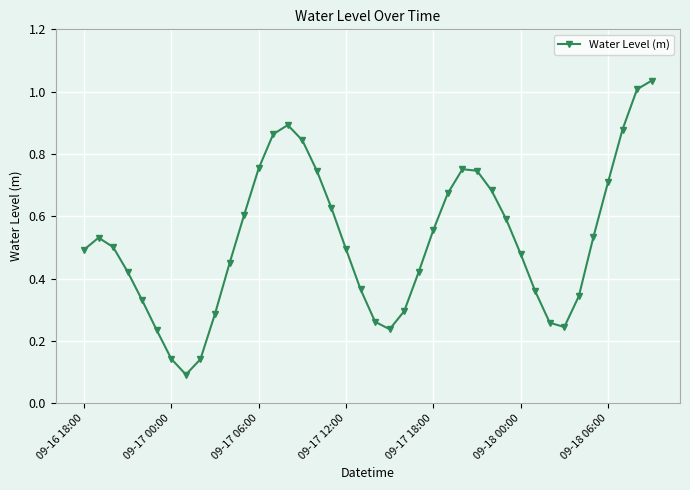

How many points are lower than both their immediate neighbors (excluding endpoints)?

3